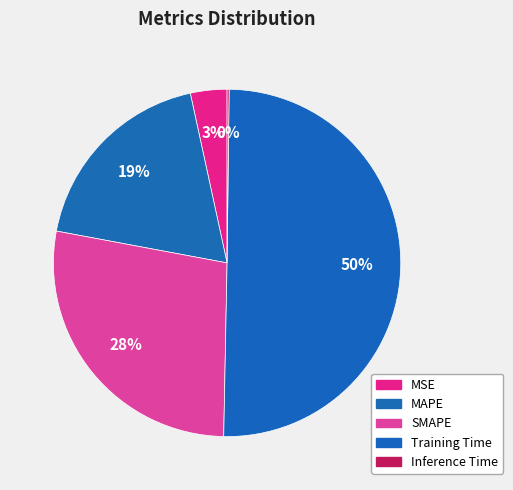

What is the total percentage of Inference Time and Training Time?

50.3%